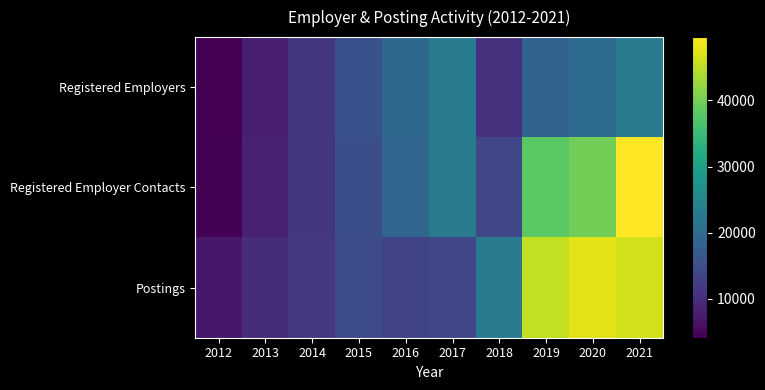

Which category has the highest value across all series?

2021